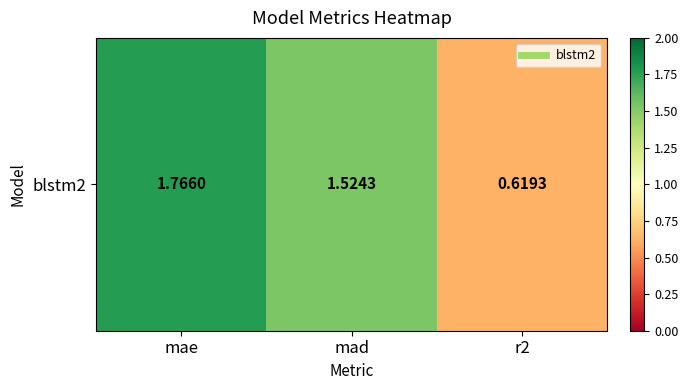

Reading left to right, list all the values displayed in this chart.

mae=1.8	mad=1.5	r2=0.6